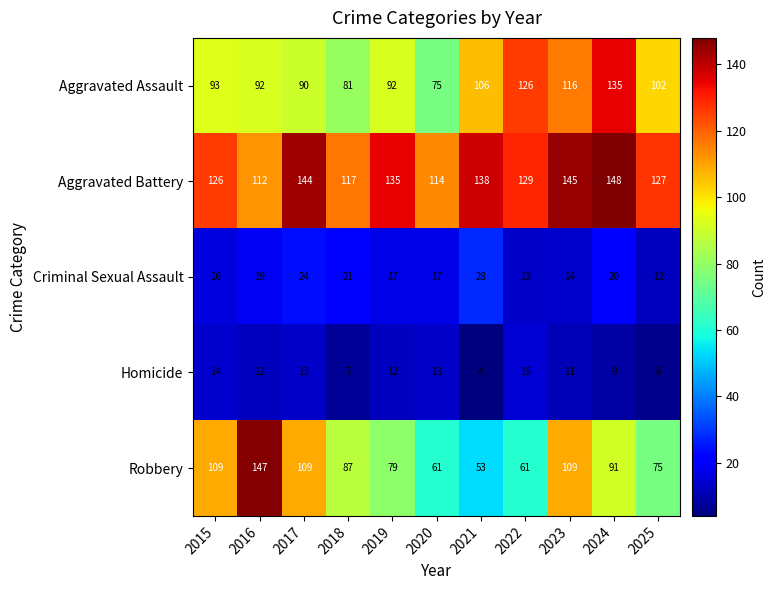

At 2025, list the series in order from largest to smallest.

Aggravated Battery, Aggravated Assault, Robbery, Criminal Sexual Assault, Homicide